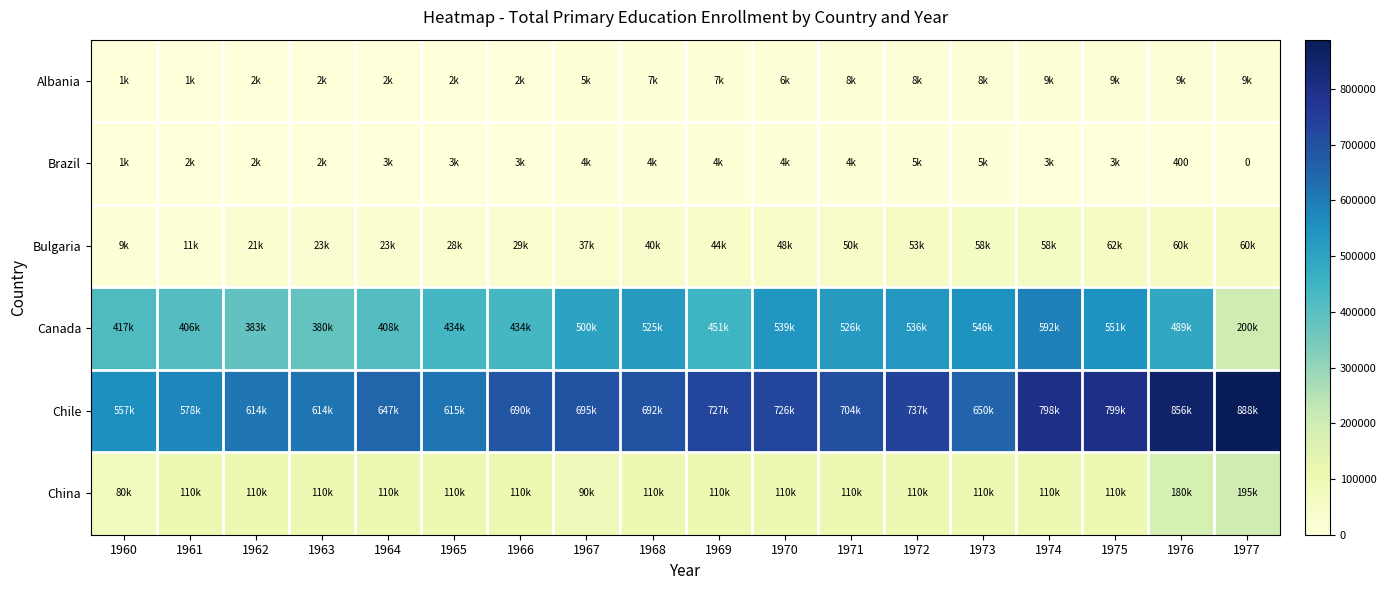

Which category has the lowest value across all series?

1977